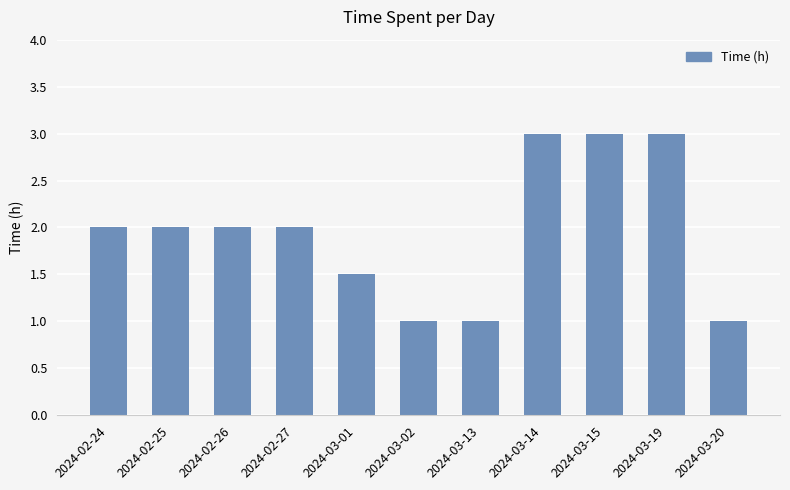

Is it true that the value at 2024-02-25 is 3.6?

False